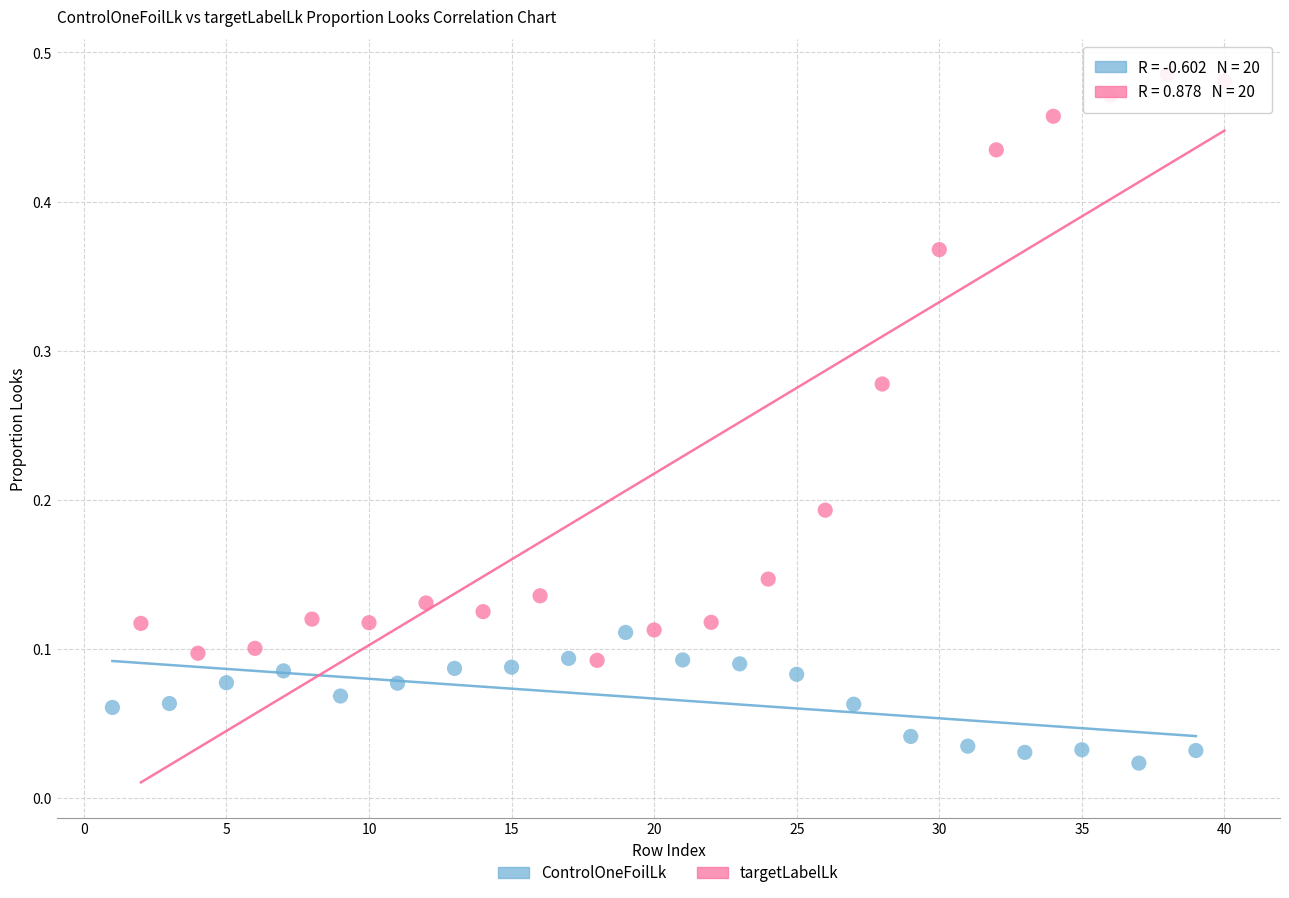

Which series has the largest Y range (max minus min)?

targetLabelLk